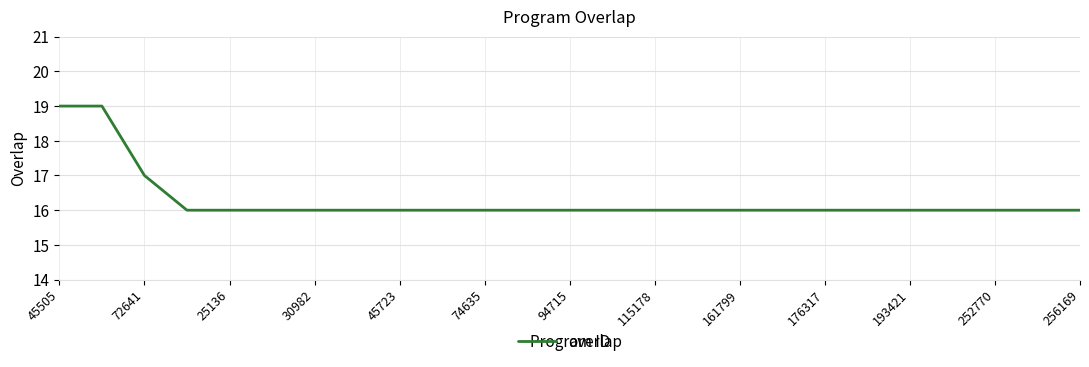

What is the greatest value displayed?

19